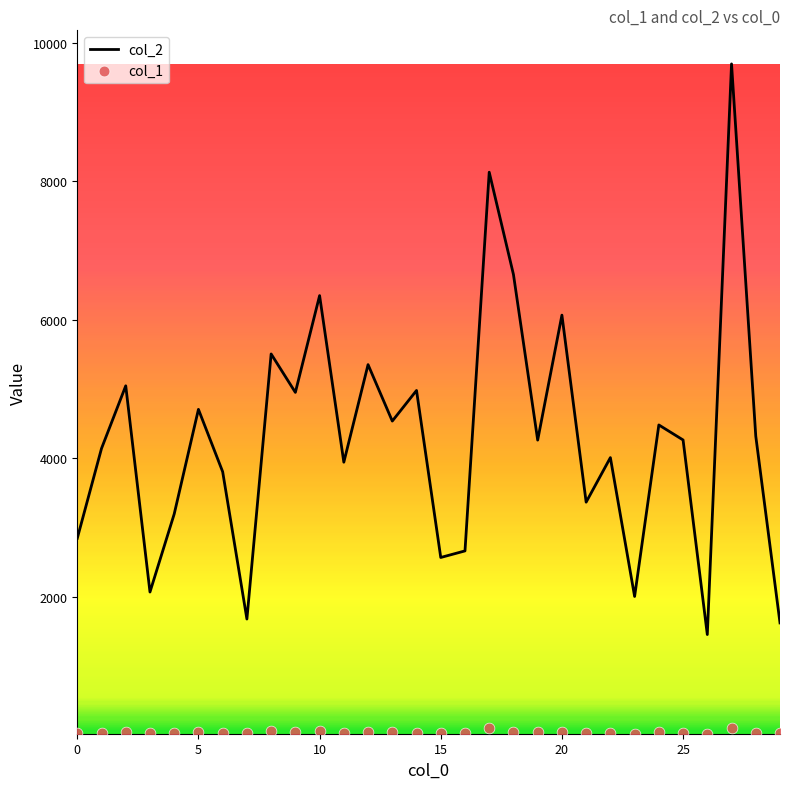

Which series has the widest spread of Y values?

col_2